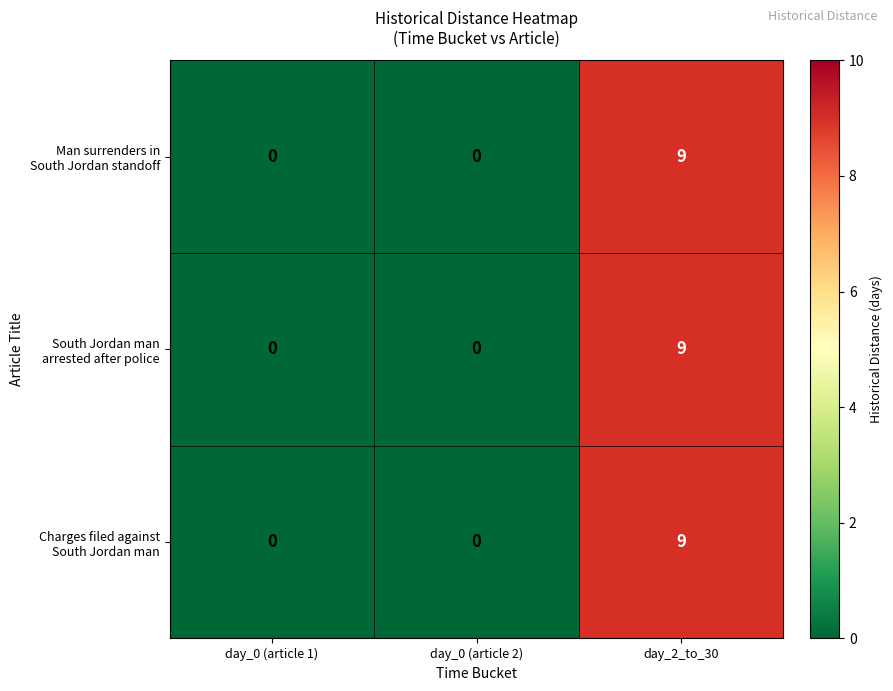

At which category is the sum across all series the highest?

day_2_to_30